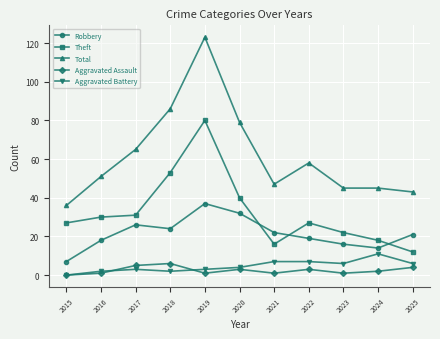

Which series has the widest spread of values?

Total